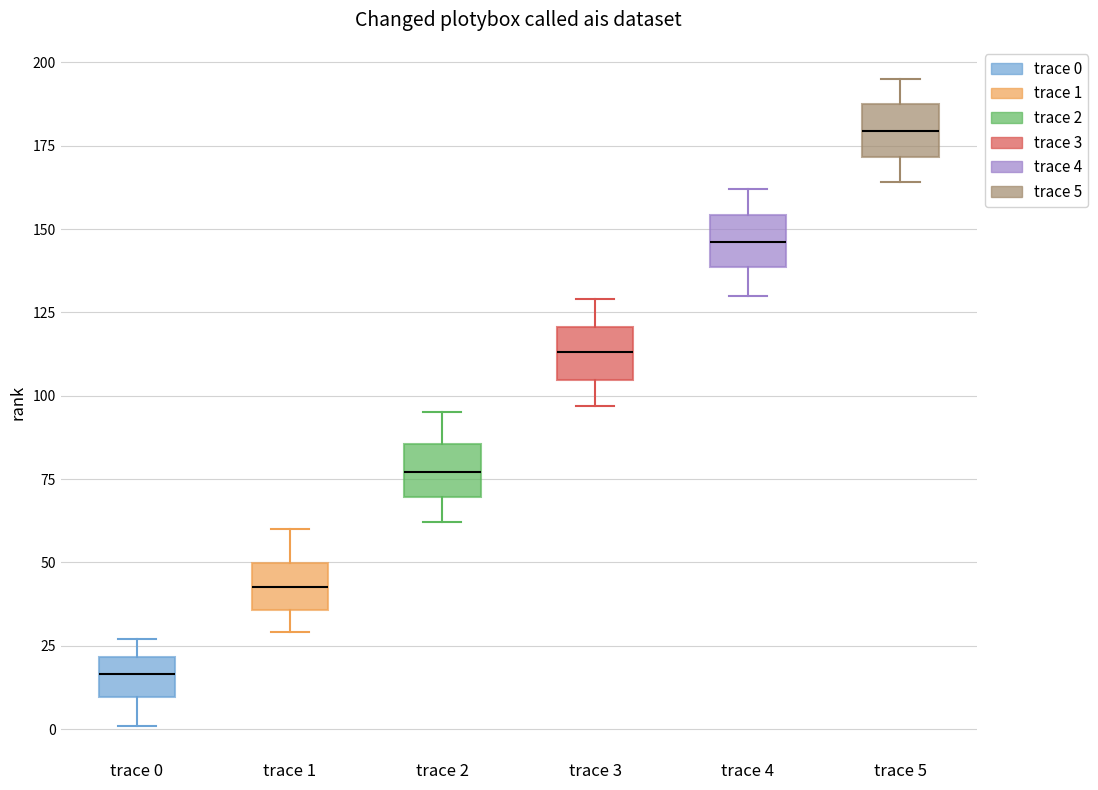

Where does the upper whisker of the box for trace 0 end on the y-axis? The values are not printed on the chart, so give them approximately, as read against the axis.

25